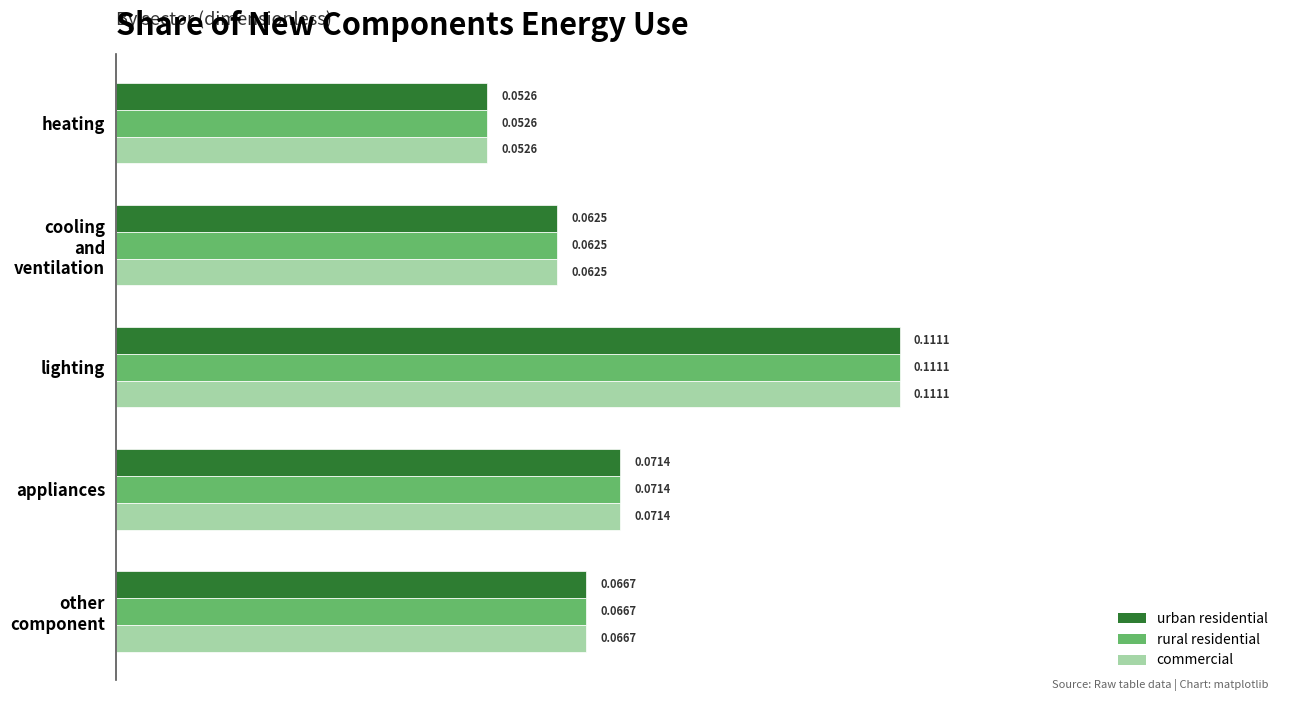

Which label corresponds to the smallest value in the chart?

heating